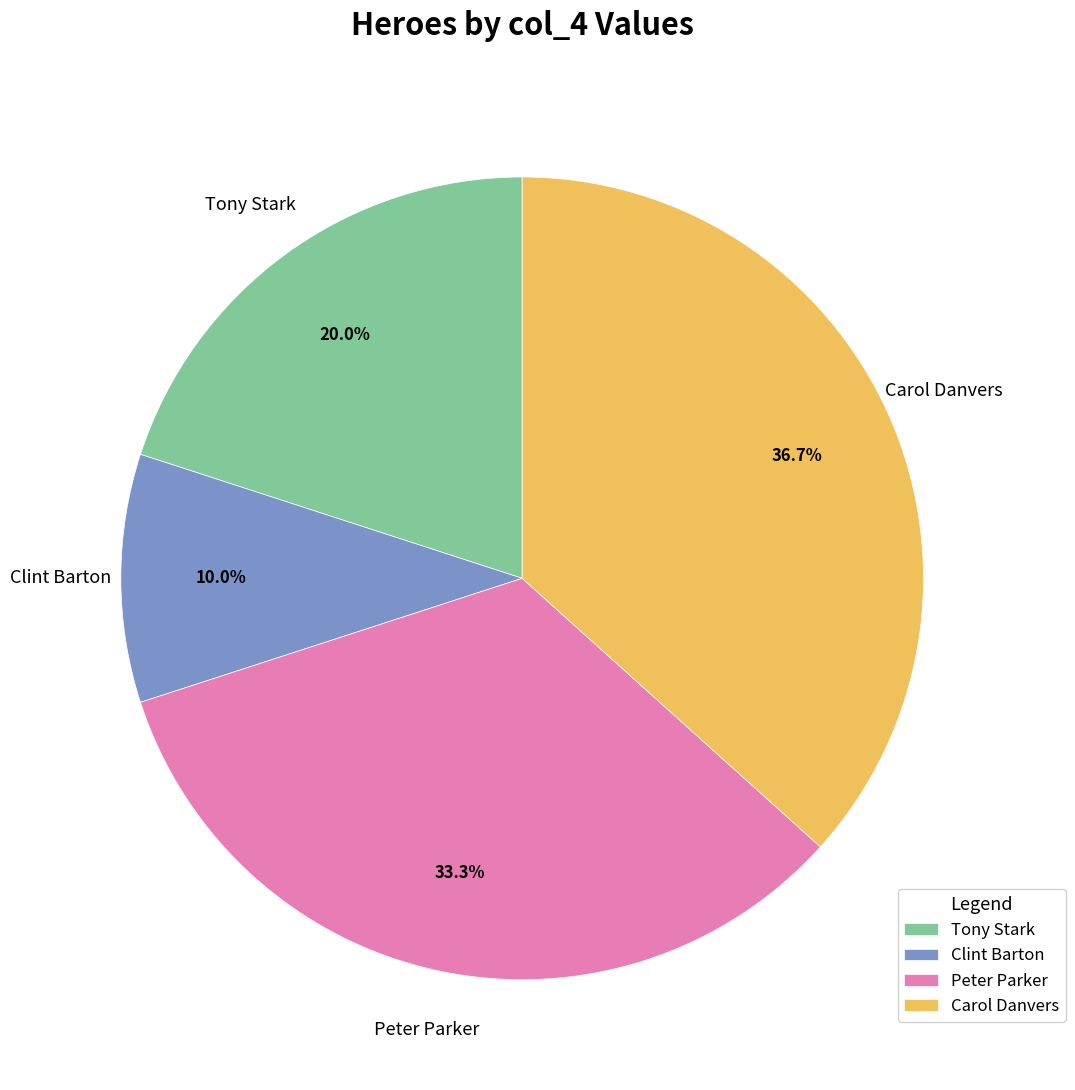

What percentage is the Peter Parker slice, to the nearest percent?

33%